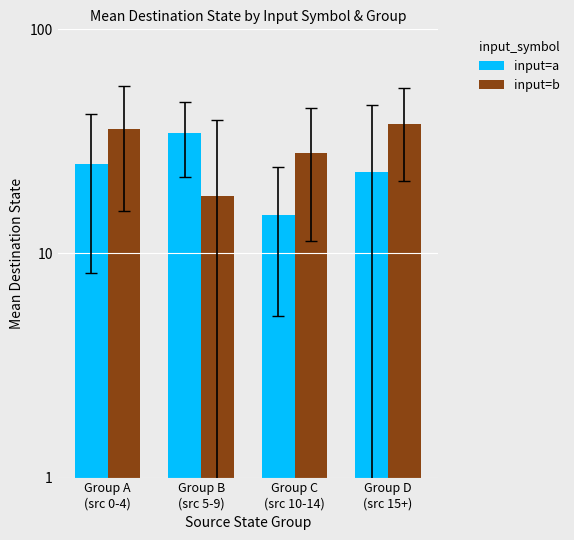

How many values in the input=b series are below 35?

2